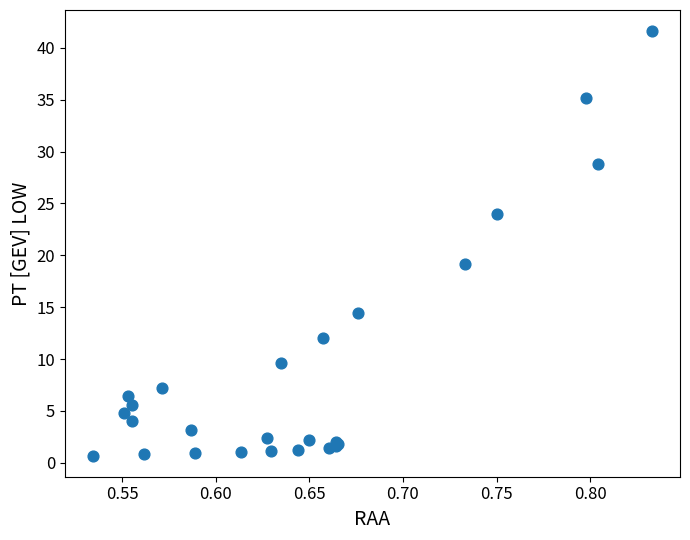

What Y value in the scatter plot is closest to 21?

19.2